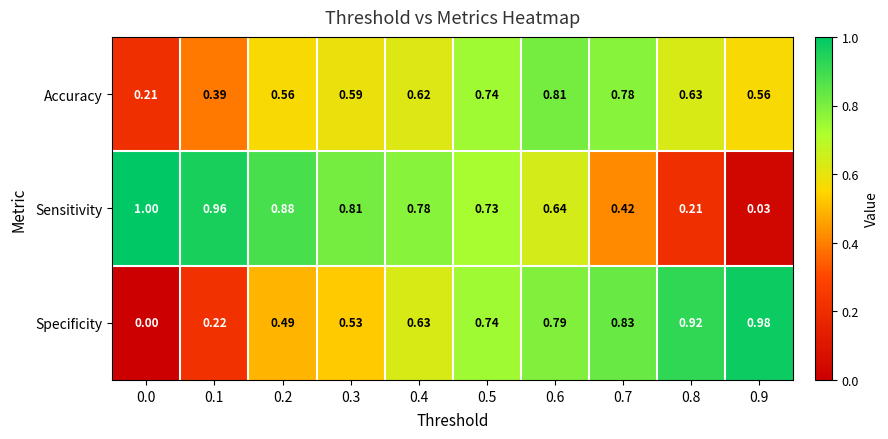

Between 0.1 and 0.7, which series saw the biggest shift?

Specificity